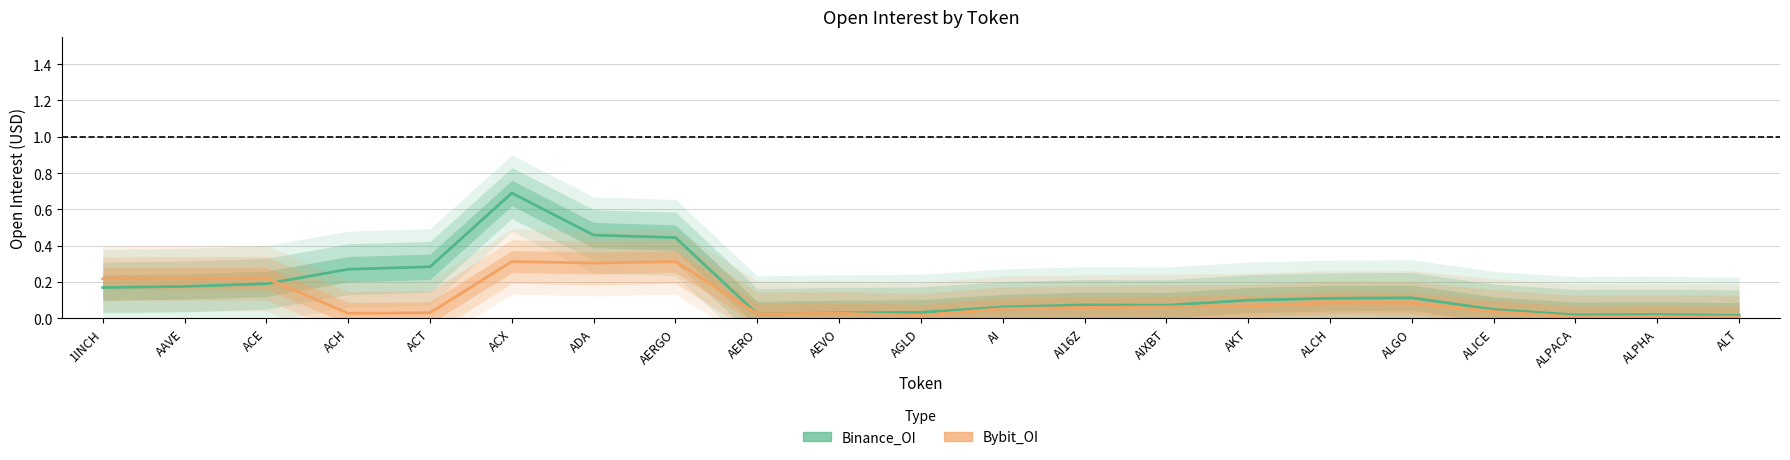

Where do Binance_OI and Bybit_OI first cross each other?

ACE and ACH